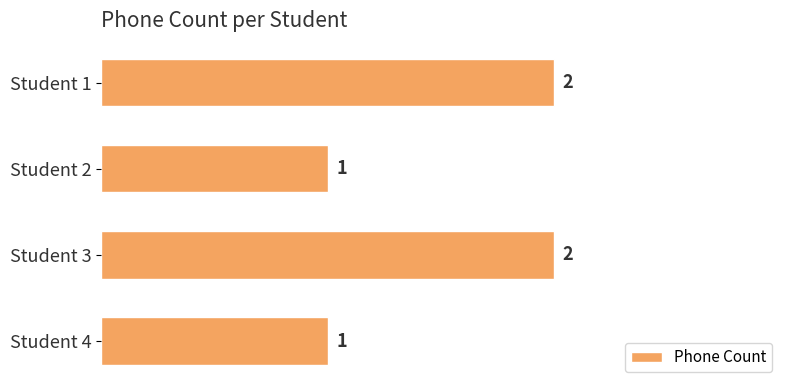

Does the chart contain any negative values?

No